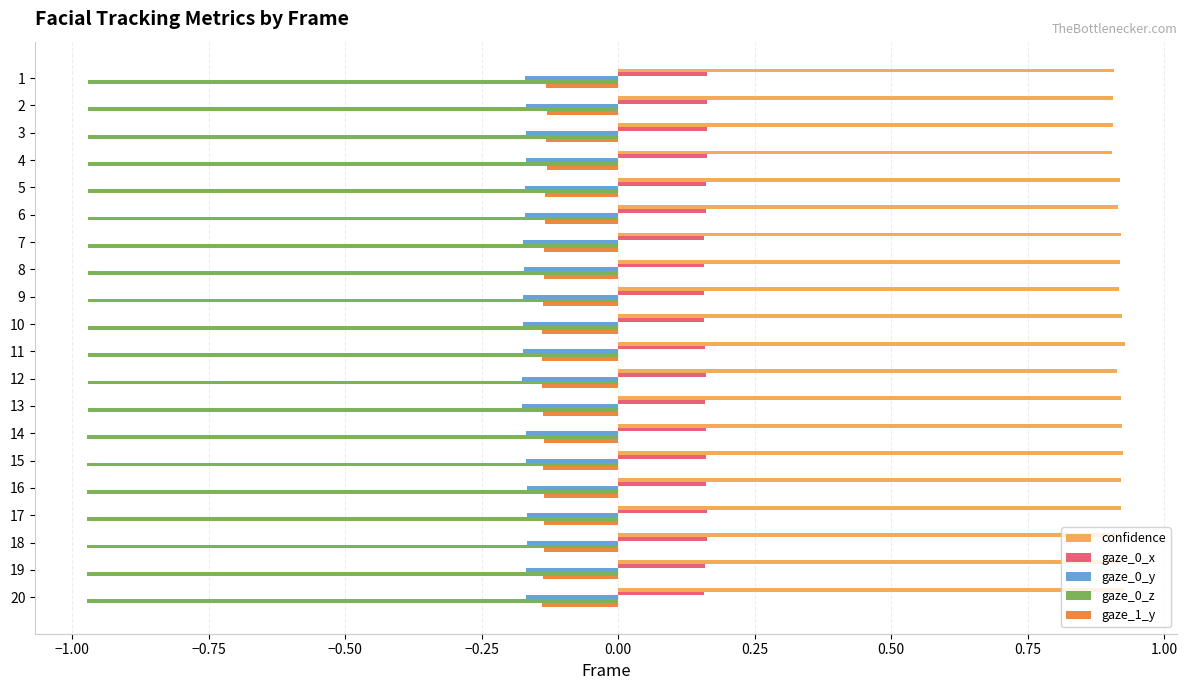

The value of confidence at 18 is 0.5. True or false?

False